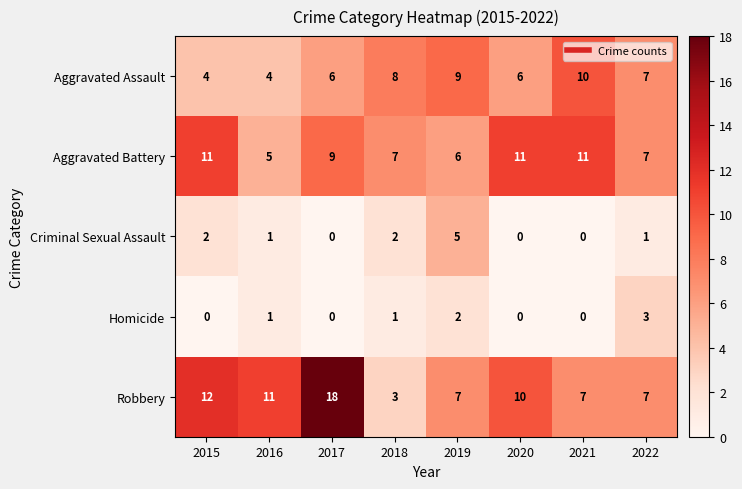

What is the maximum value shown in the chart?

18